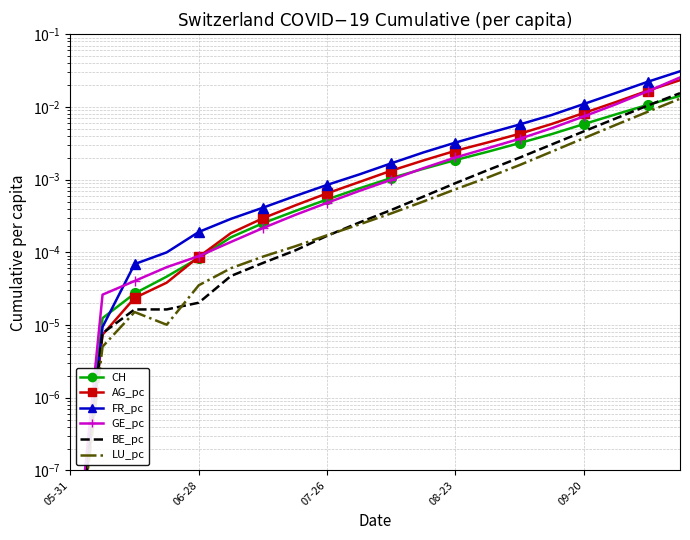

True or false: GE_pc has more than 2 points higher than both neighbors.

False